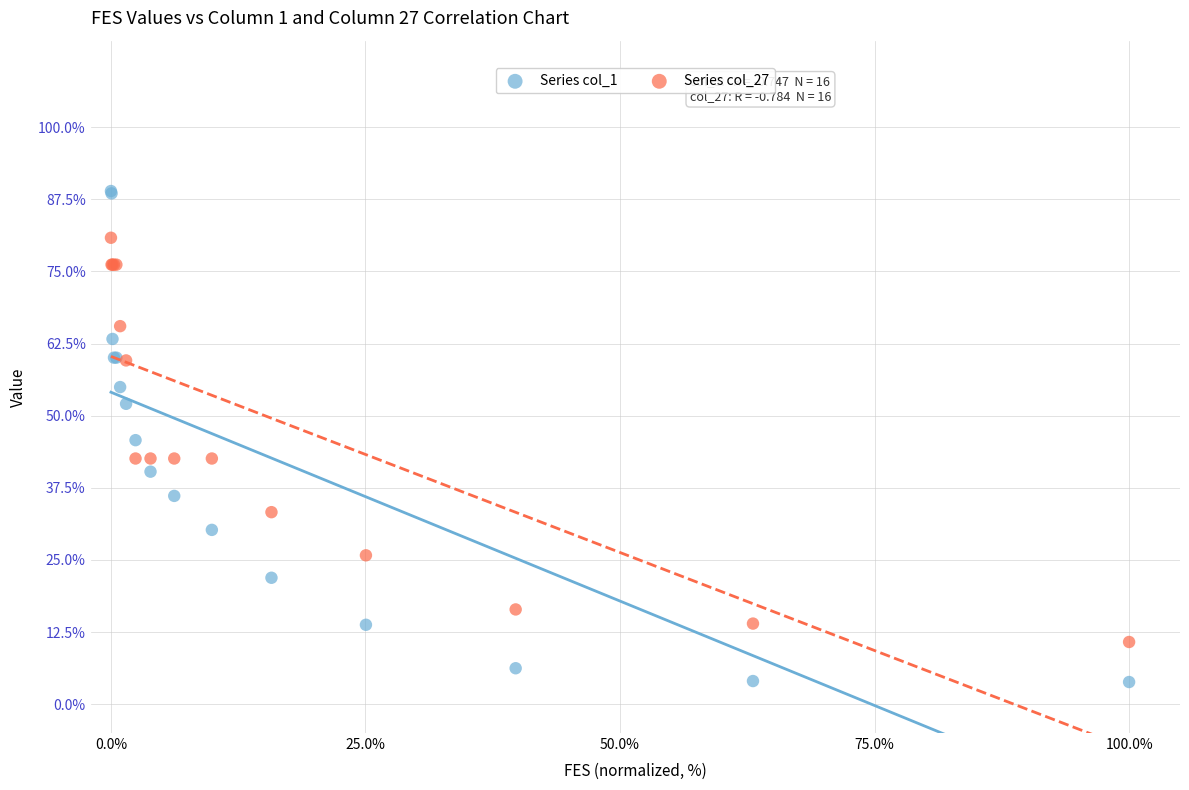

Which series reaches the maximum Y coordinate?

Series col_1